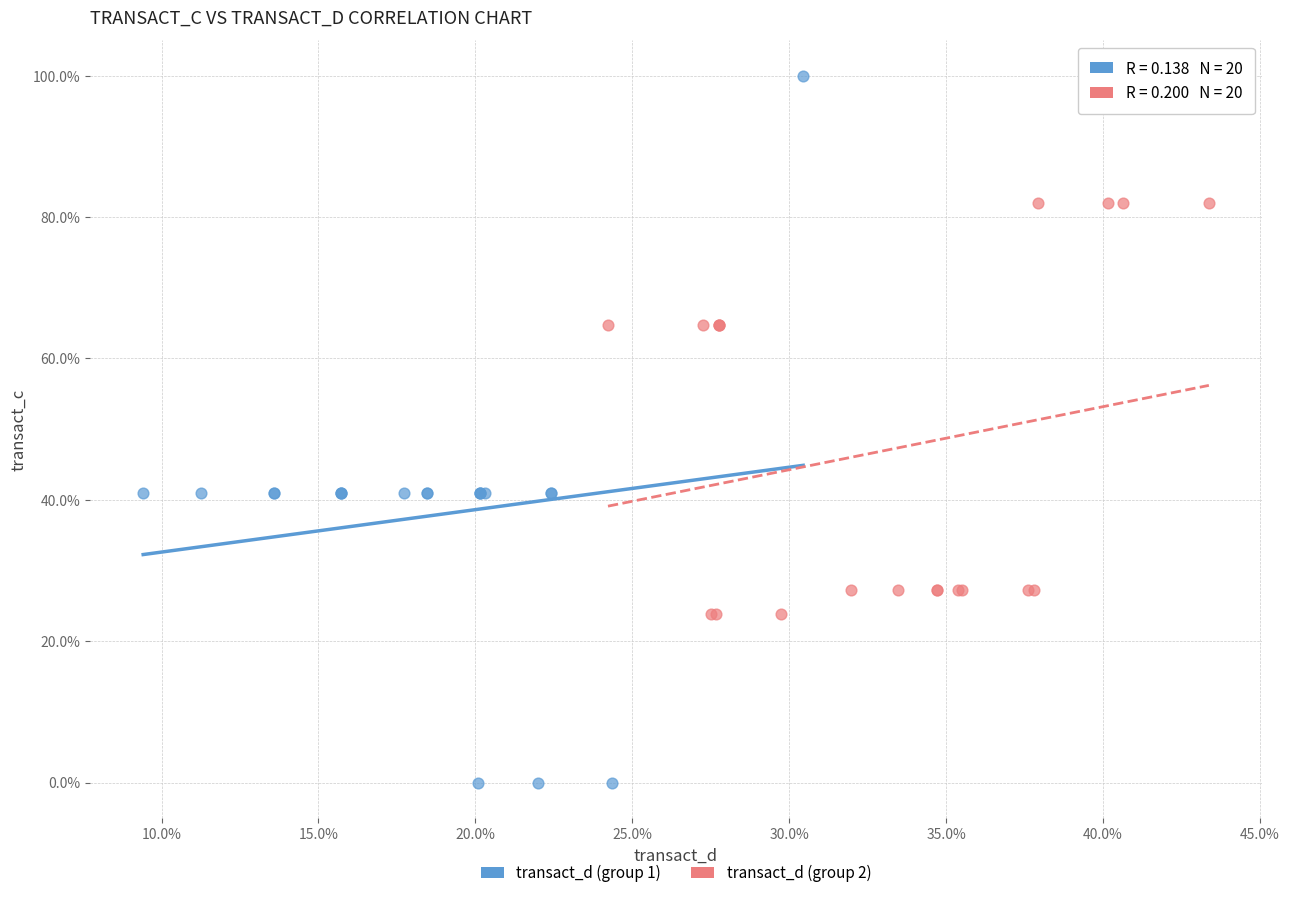

Which series has the widest spread of Y values?

transact_d (group 1)